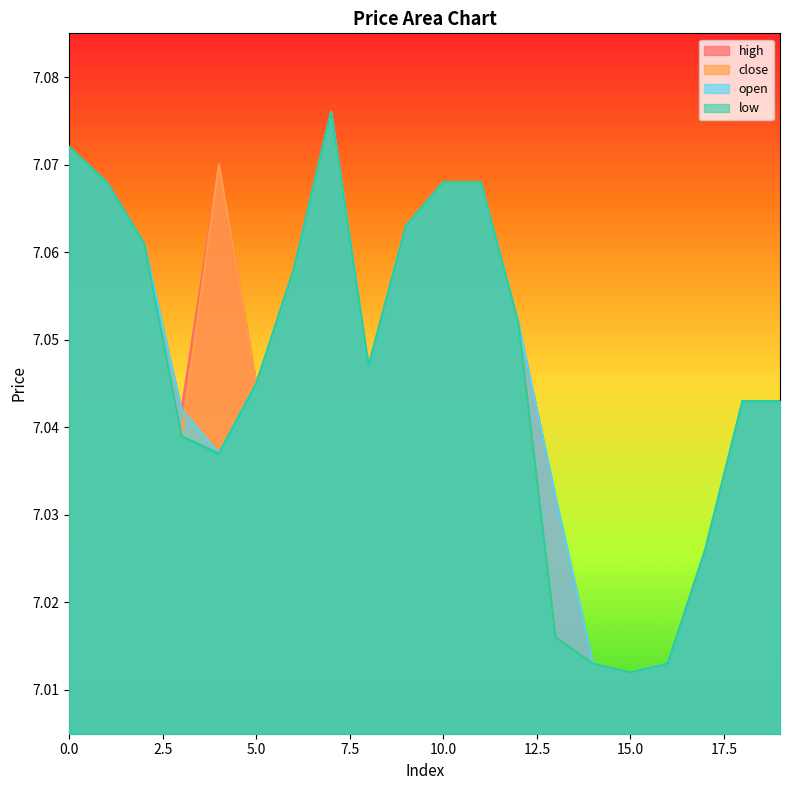

Does the chart display data point markers on the line(s)?

No